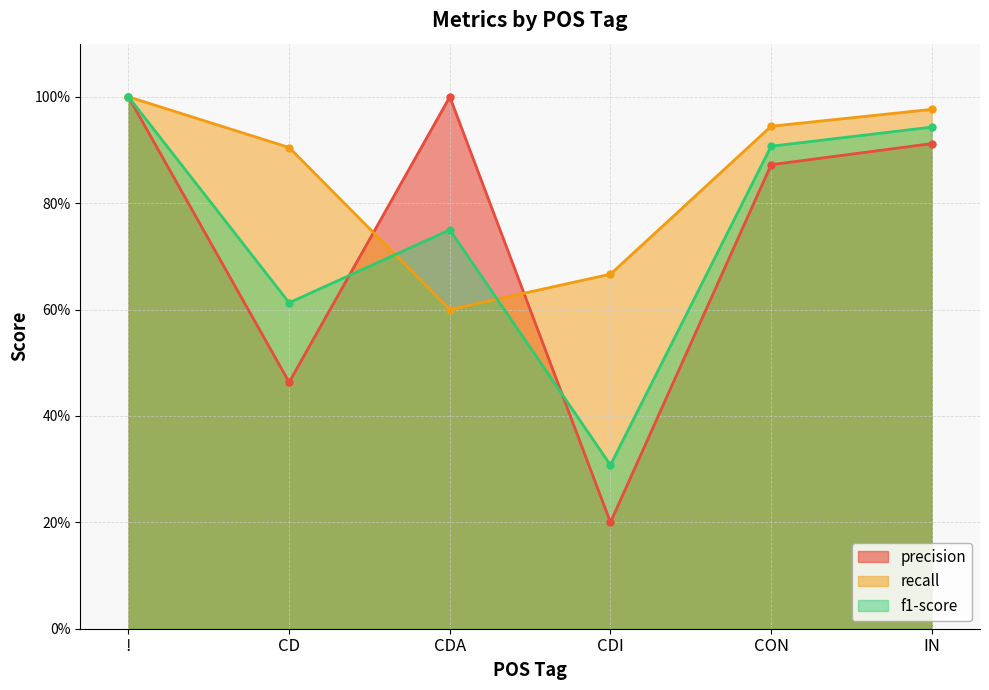

Reading right to left, transcribe all the data shown in this chart.

precision: IN=0.9	CON=0.9	CDI=0.2	CDA=1.0	CD=0.5	!=1.0
recall: IN=1.0	CON=0.9	CDI=0.7	CDA=0.6	CD=0.9	!=1.0
f1-score: IN=0.9	CON=0.9	CDI=0.3	CDA=0.7	CD=0.6	!=1.0